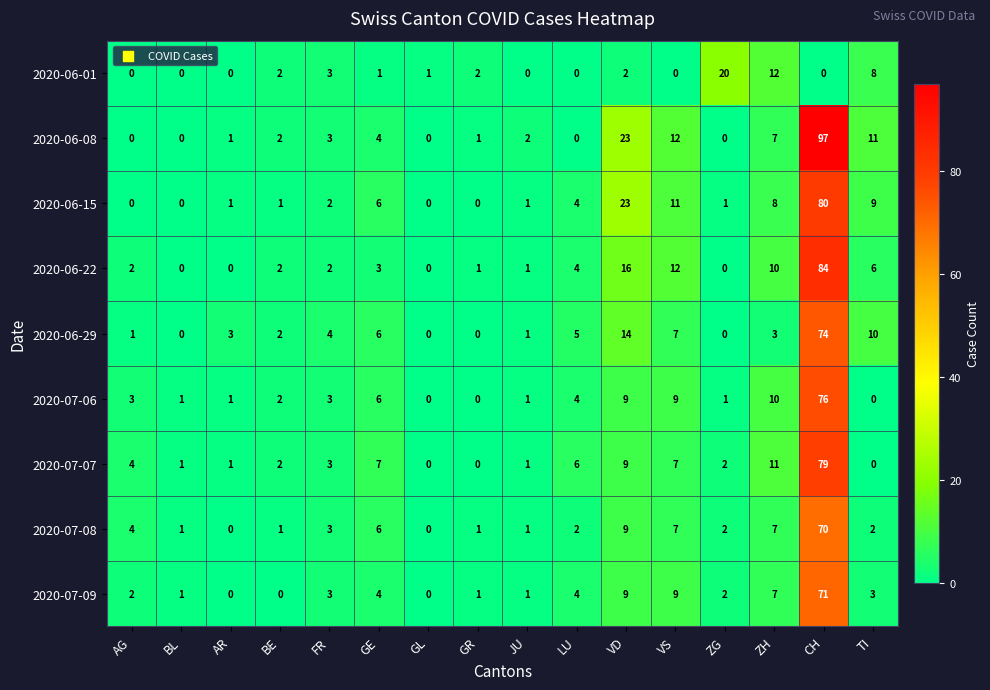

List the series in order of their peak value, lowest first.

2020-06-01, 2020-07-08, 2020-07-09, 2020-06-29, 2020-07-06, 2020-07-07, 2020-06-15, 2020-06-22, 2020-06-08